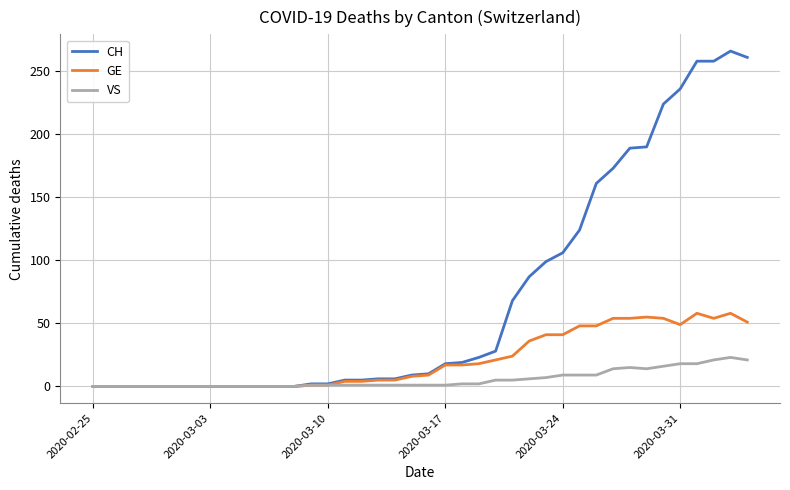

Which series has the widest spread of values?

CH